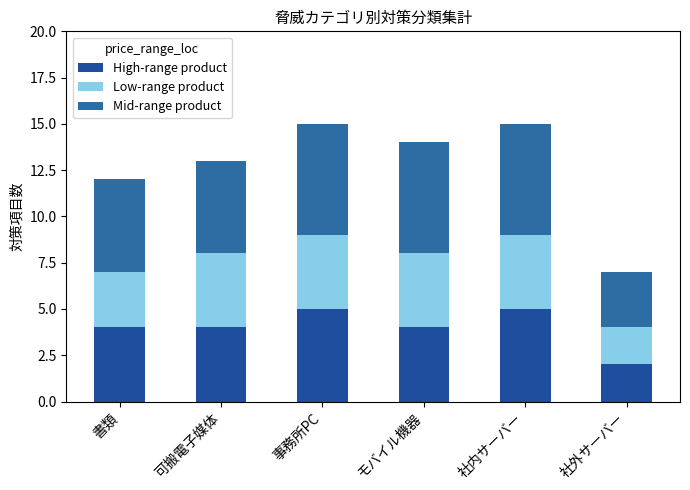

At how many categories does at least one series exceed 3?

5